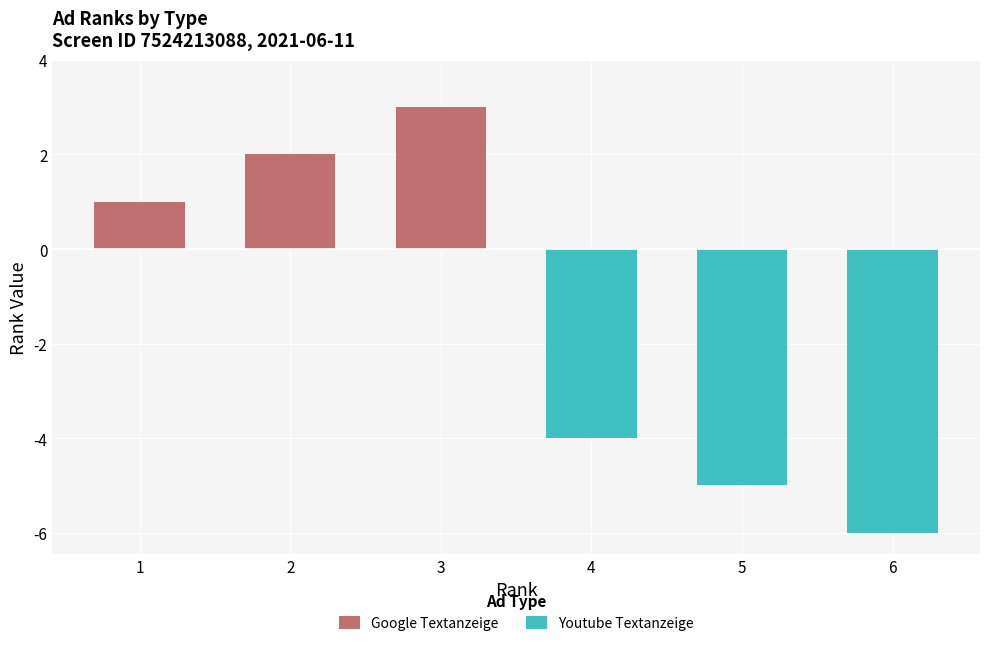

What is the value of the Google Textanzeige bar at the 3rd from the left?

3